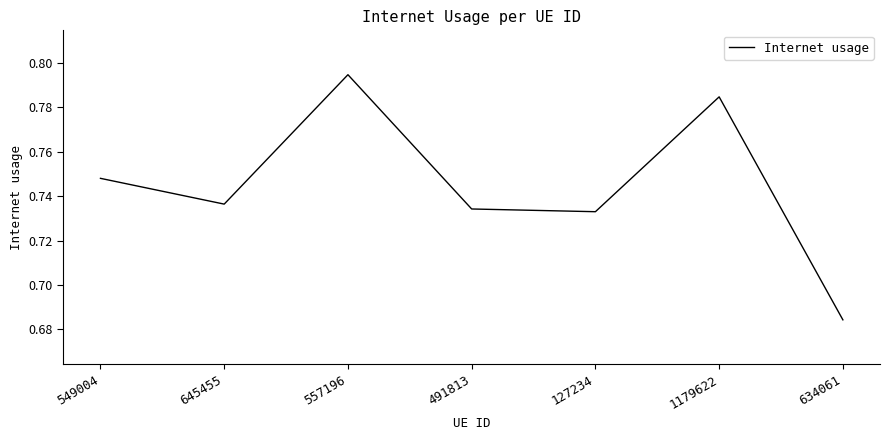

True or false: the data shows 1.2 at 549004.

False